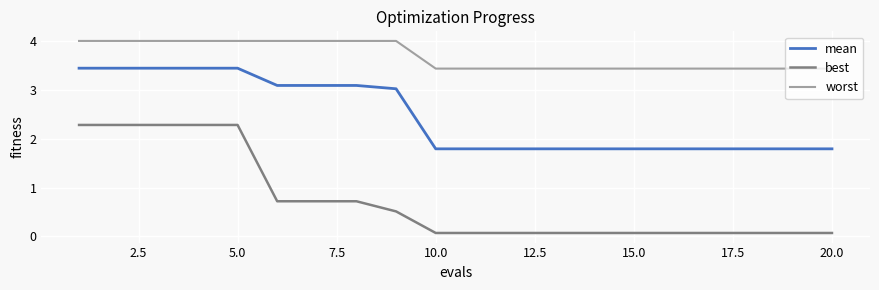

Reading right to left, list all the values displayed in this chart.

mean: 1.8	1.8	1.8	1.8	1.8	1.8	1.8	1.8	1.8	1.8	1.8	3.0	3.1	3.1	3.1	3.4	3.4	3.4	3.4	3.4
best: 0.1	0.1	0.1	0.1	0.1	0.1	0.1	0.1	0.1	0.1	0.1	0.5	0.7	0.7	0.7	2.3	2.3	2.3	2.3	2.3
worst: 3.4	3.4	3.4	3.4	3.4	3.4	3.4	3.4	3.4	3.4	3.4	4.0	4.0	4.0	4.0	4.0	4.0	4.0	4.0	4.0